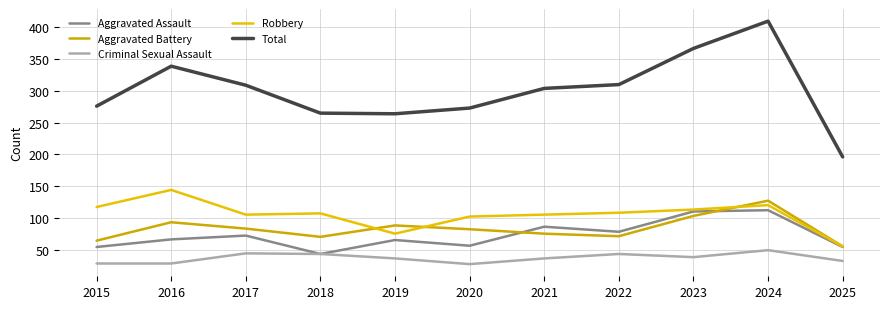

Is this an area chart (filled region under the line)?

No